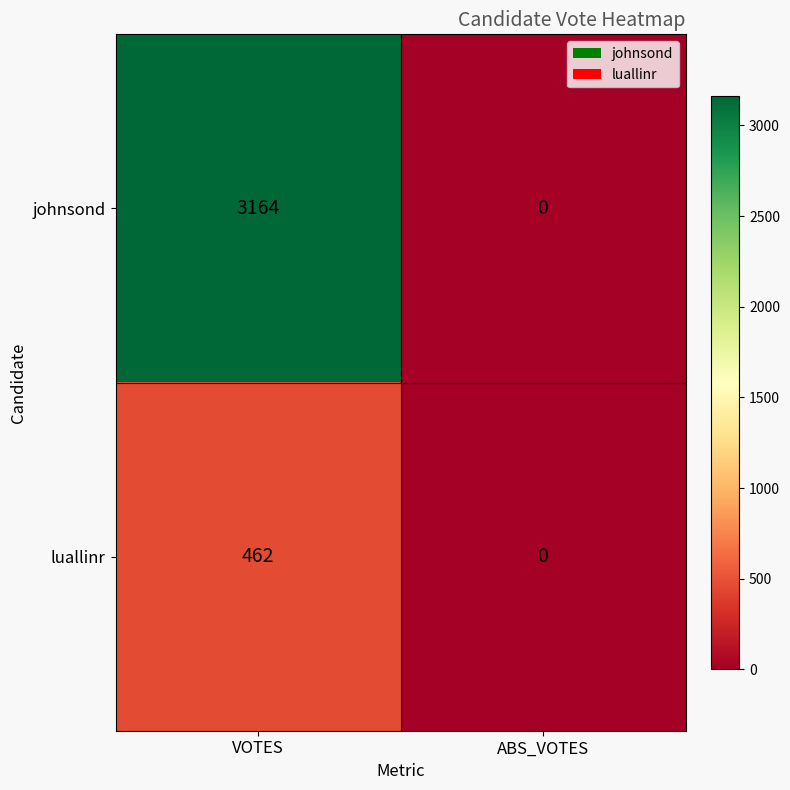

List the labels in order of luallinr value, largest first.

VOTES, ABS_VOTES